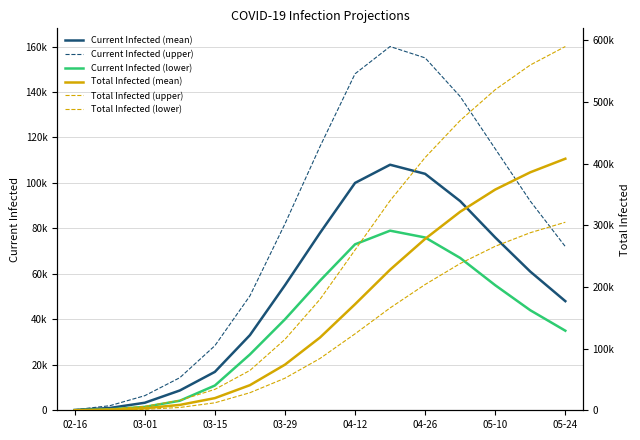

What is the difference between the second highest and second lowest values in the Total Infected (upper) series?

558000